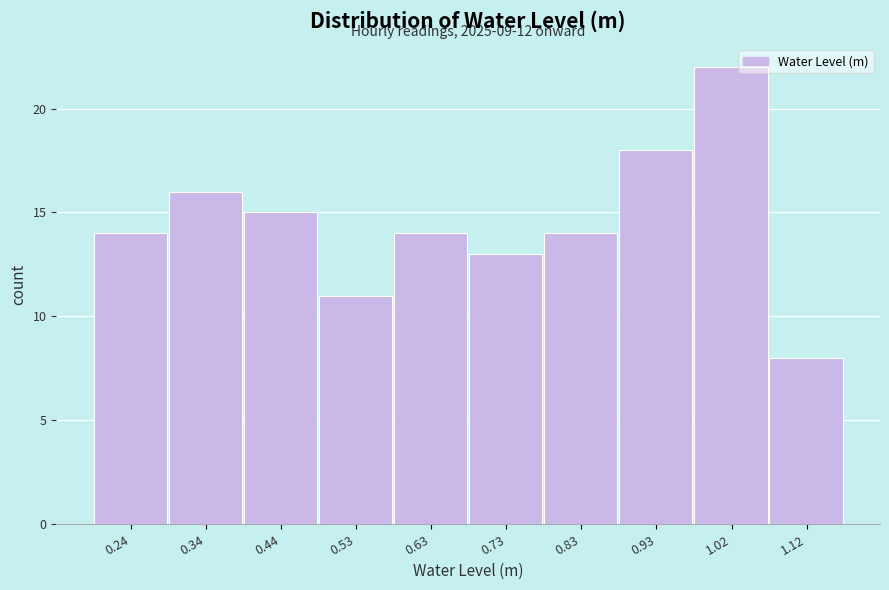

Which range on the x-axis has the tallest bar?

0.97 to 1.07